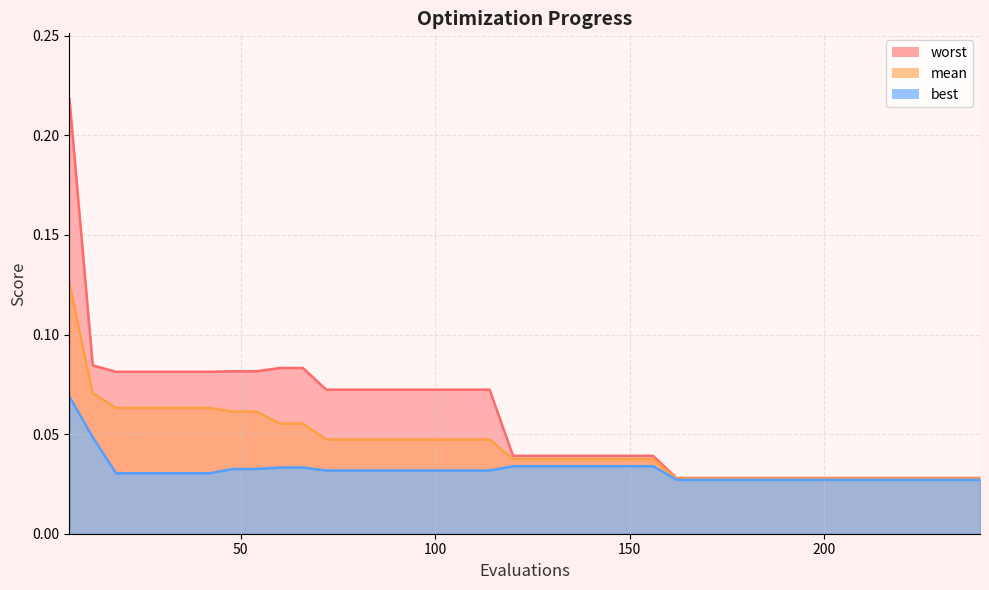

Between 6 and 174, which is larger?

6